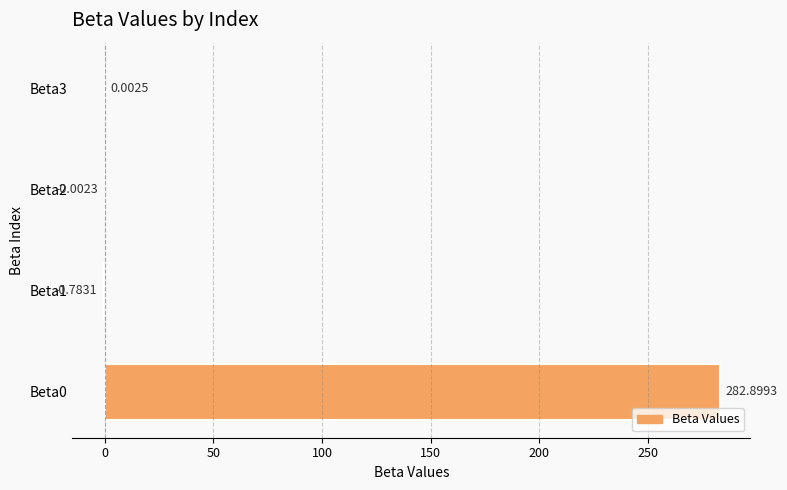

What is the sum of all values?

282.1